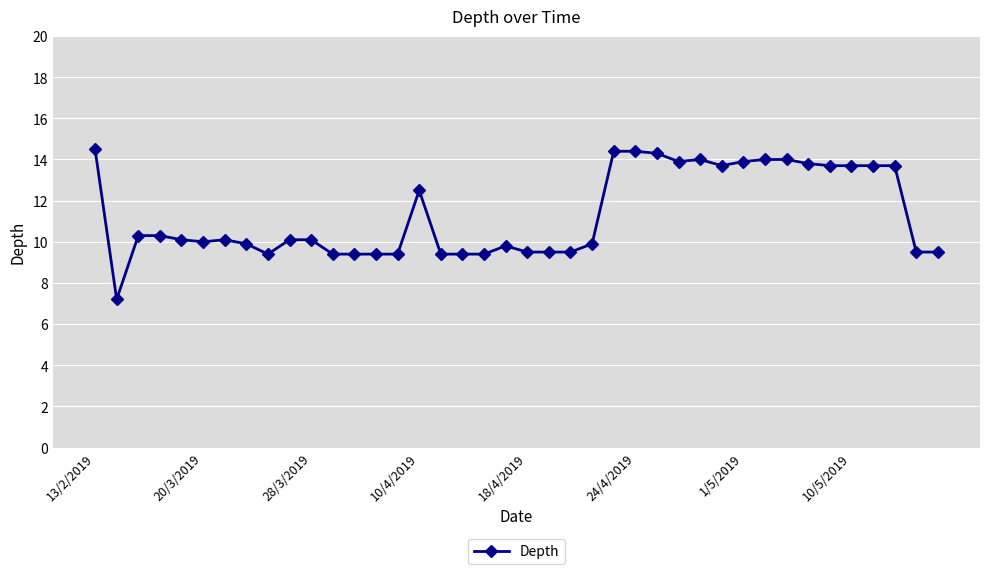

What is the value of the 24th point from the left?

9.9